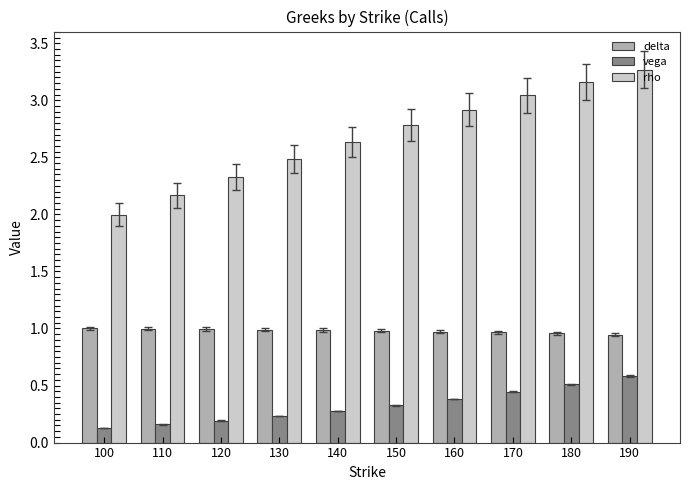

How many bars are there in each group?

3